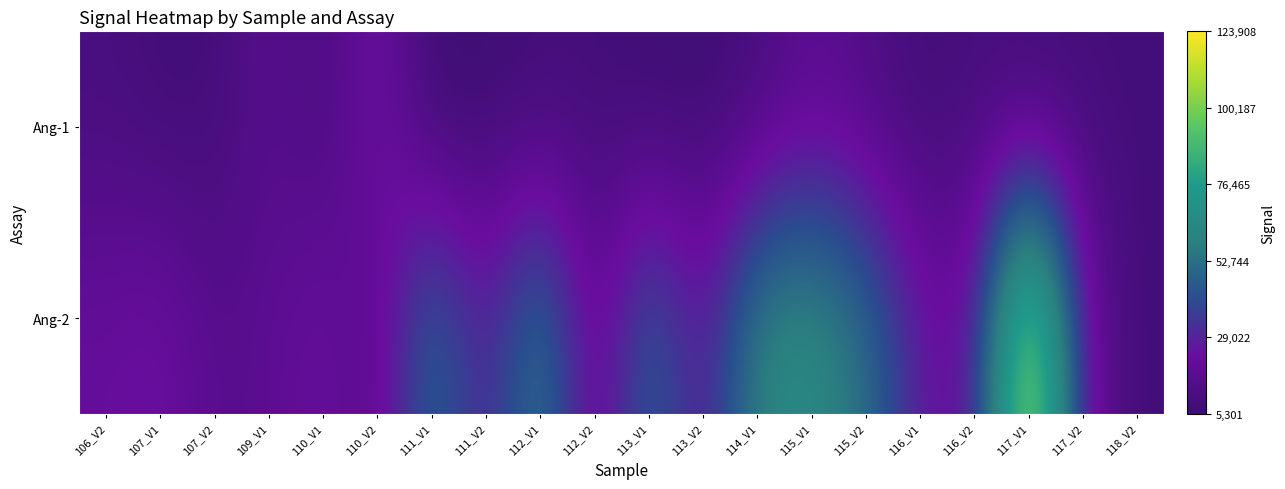

Reading right to left, what are all the values shown in this chart?

Ang-1: 118_V2=9130	117_V2=9203	117_V1=7314	116_V2=10642	116_V1=7779	115_V2=13228	115_V1=17601	114_V1=9849	113_V2=6848	113_V1=6699	112_V2=9325	112_V1=8056	111_V2=6902	111_V1=5301	110_V2=26135	110_V1=10302	109_V1=17172	107_V2=8413	107_V1=8281	106_V2=10889
Ang-2: 118_V2=8142	117_V2=21308	117_V1=123908	116_V2=21606	116_V1=26465	115_V2=52977	115_V1=67071	114_V1=63084	113_V2=23412	113_V1=50634	112_V2=13295	112_V1=59422	111_V2=26067	111_V1=52649	110_V2=14662	110_V1=22773	109_V1=17546	107_V2=15791	107_V1=24305	106_V2=21597